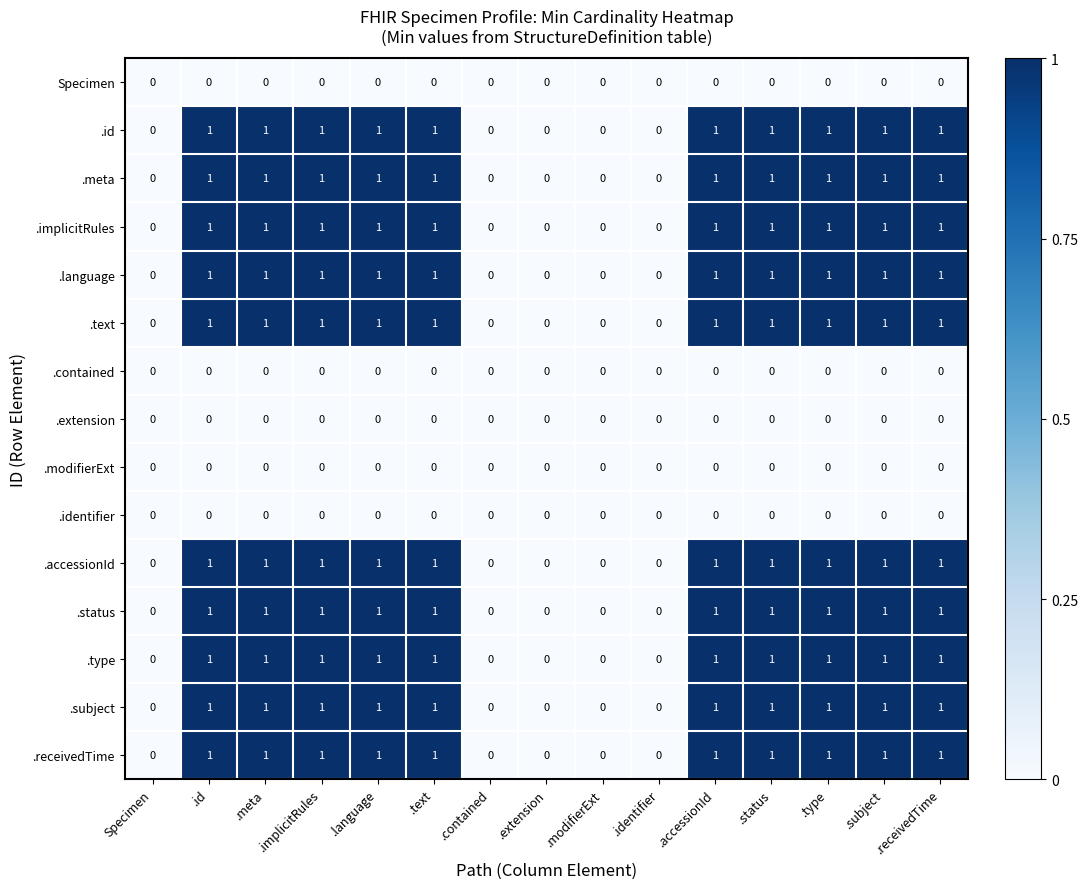

Is the value of .status at .implicitRules greater than the value of .extension at .accessionId?

Yes